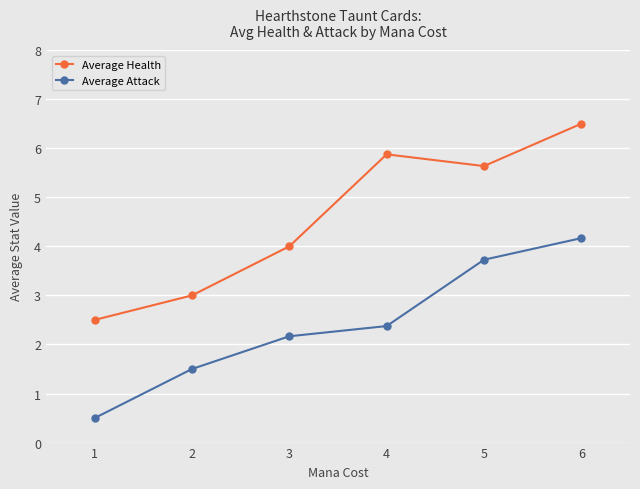

True or false: Average Health and Average Attack cross at least once.

False